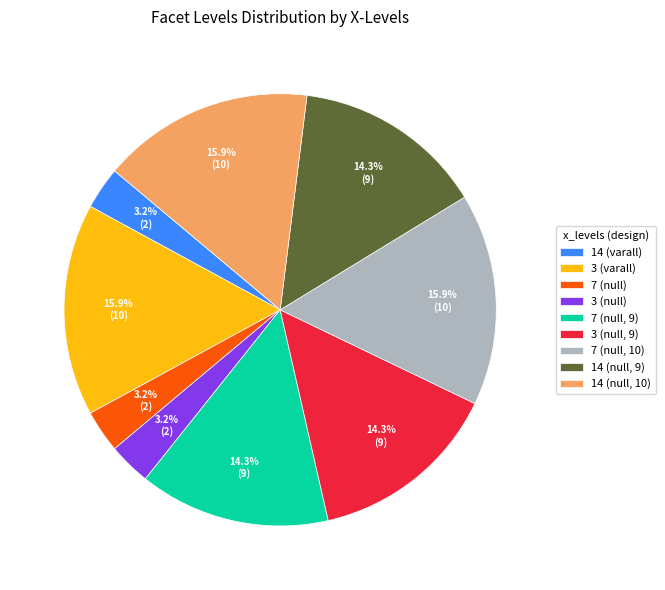

What is the ratio of the value at 3 (null) to the value at 14 (varall)?

1.0